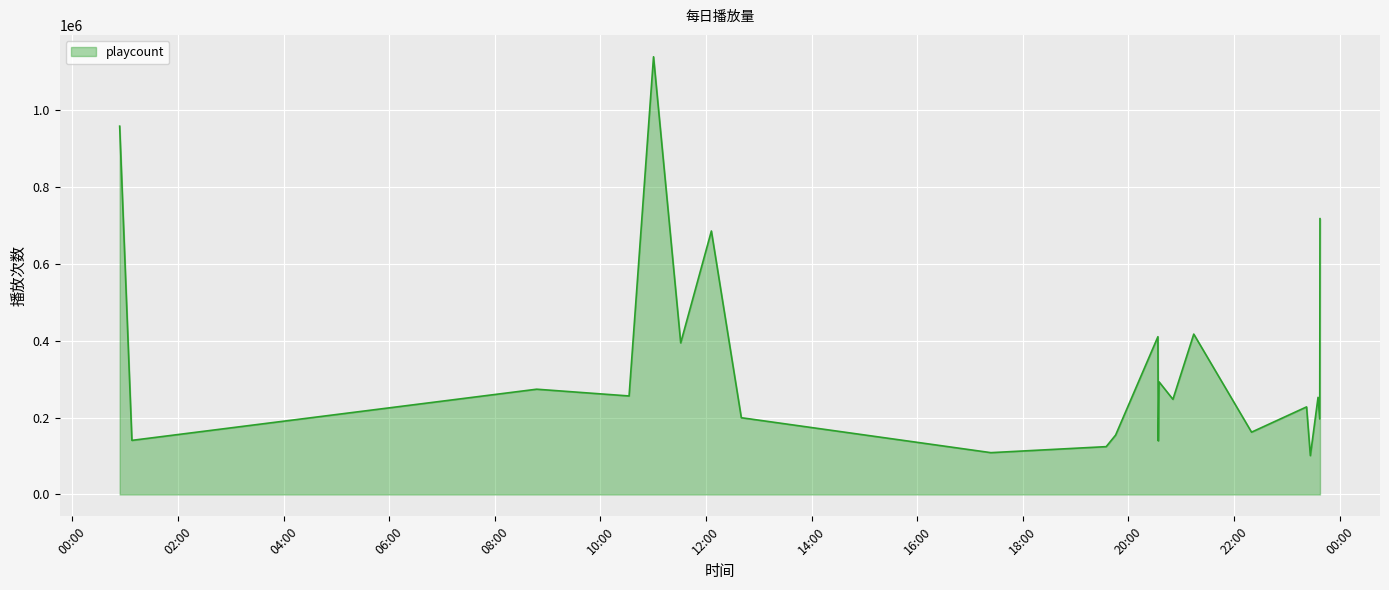

What is the difference between the maximum and minimum values?

1037424